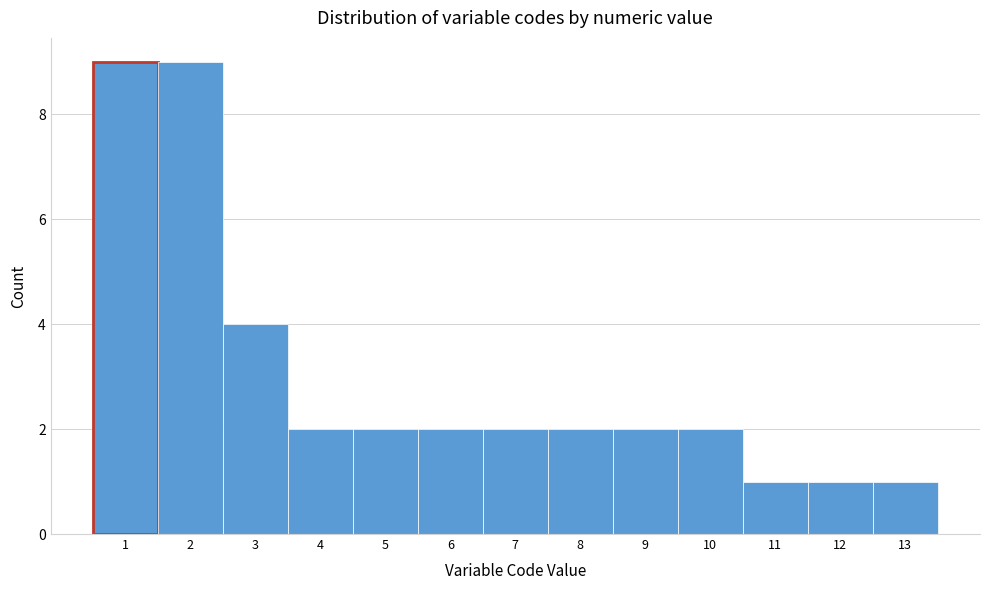

Reading left to right, extract all data points from this chart.

9	9	4	2	2	2	2	2	2	2	1	1	1